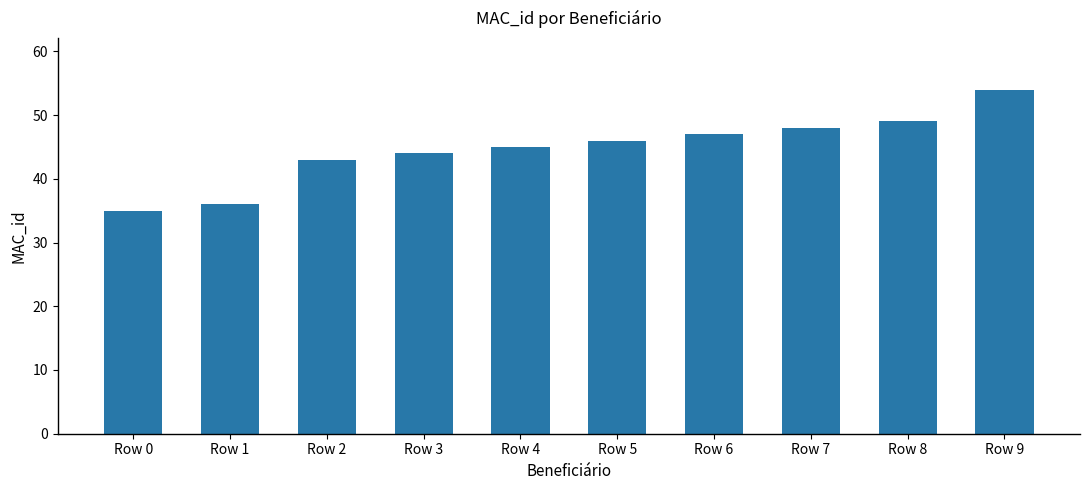

Rank the categories by value from highest to lowest.

Row 9, Row 8, Row 7, Row 6, Row 5, Row 4, Row 3, Row 2, Row 1, Row 0